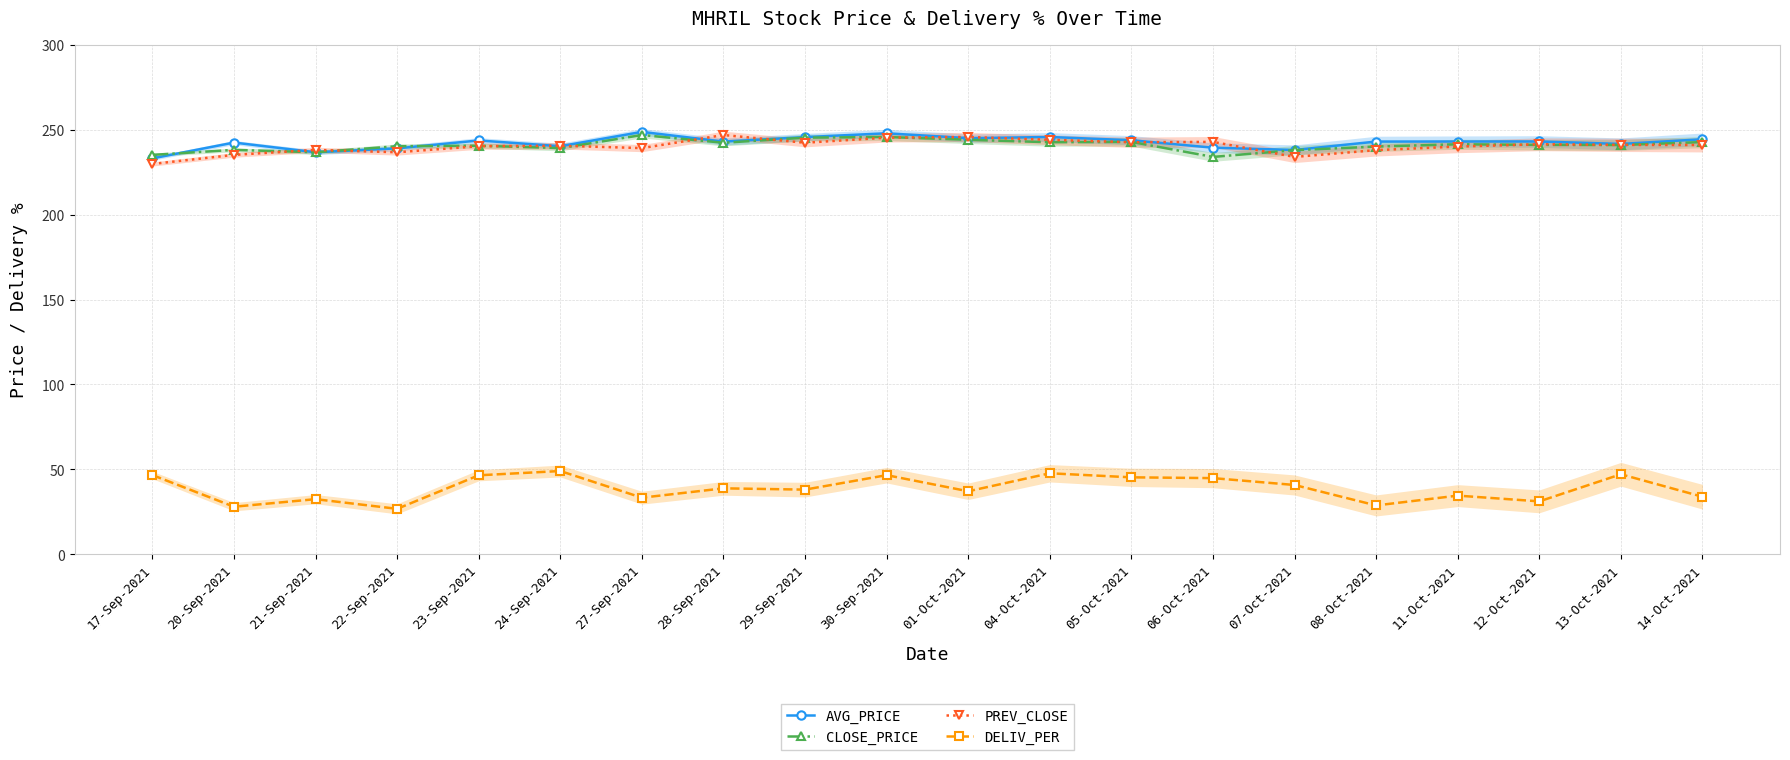

True or false: CLOSE_PRICE has a value of 87.5 at 07-Oct-2021.

False